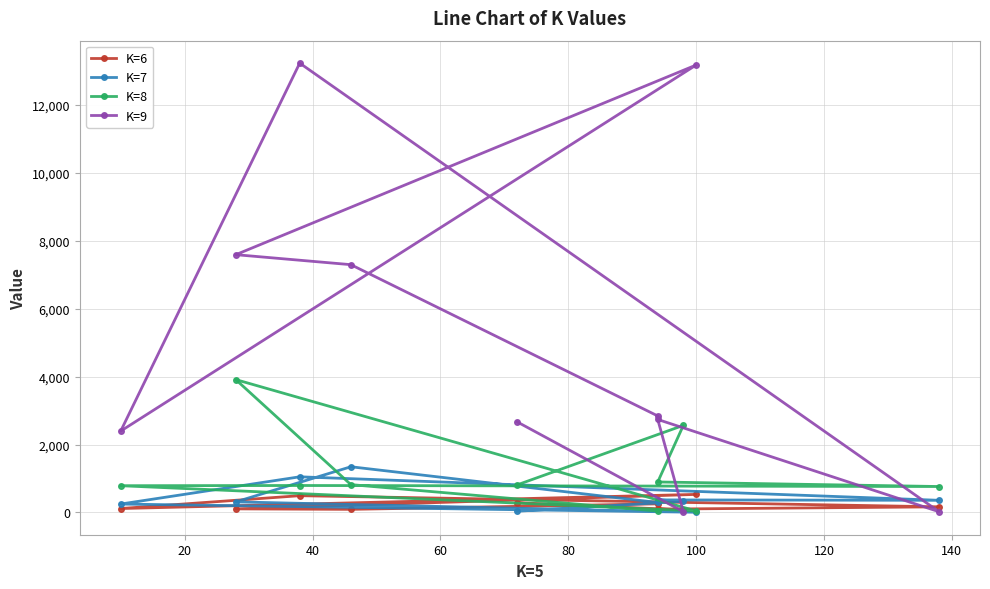

Is the value of K=7 at 60 greater than the value of K=9 at 80?

No